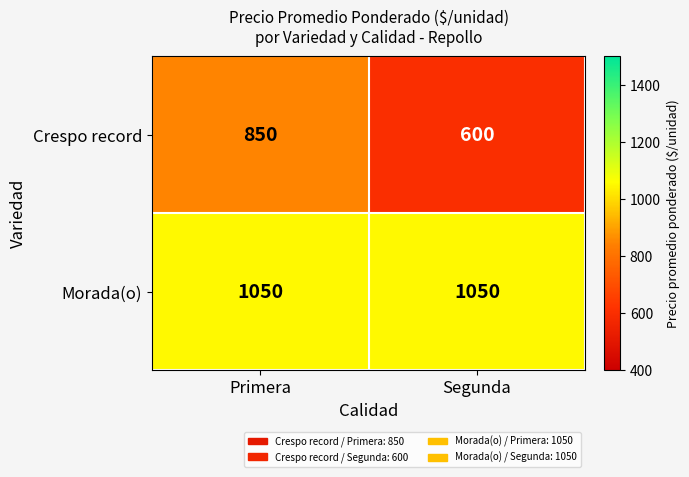

Rank the series by their average value, from lowest to highest.

Crespo record, Morada(o)